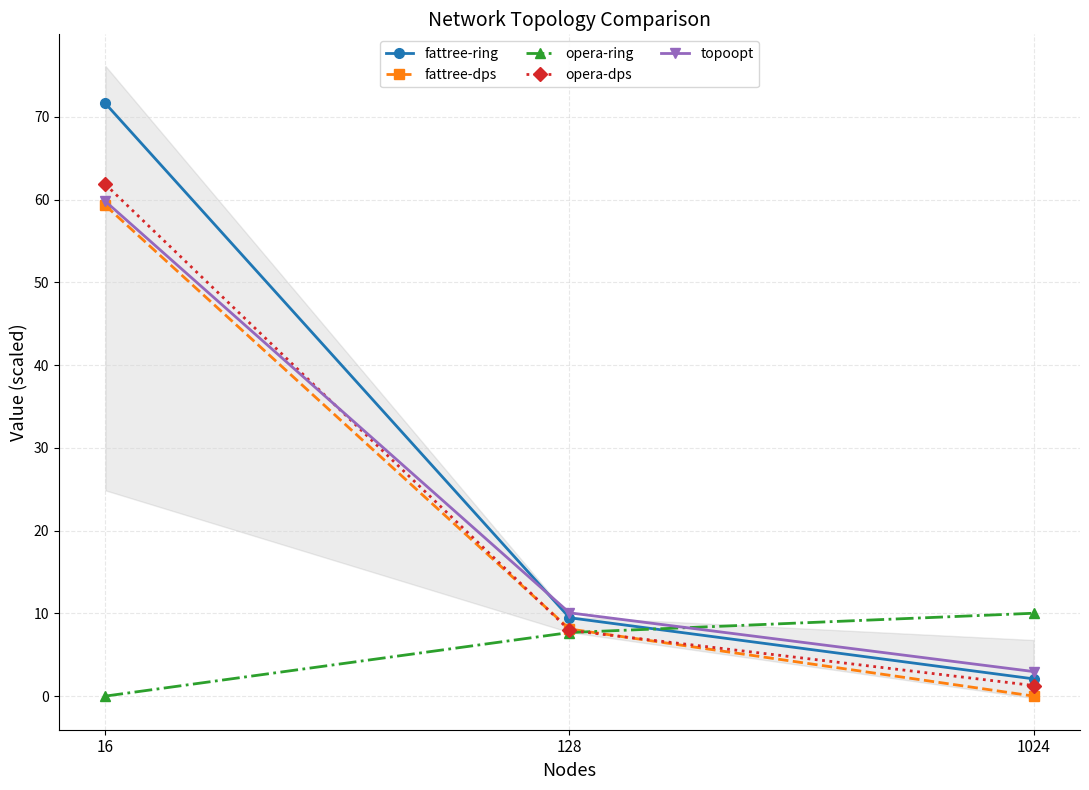

List the series in order of their peak value, lowest first.

opera-ring, fattree-dps, topoopt, opera-dps, fattree-ring